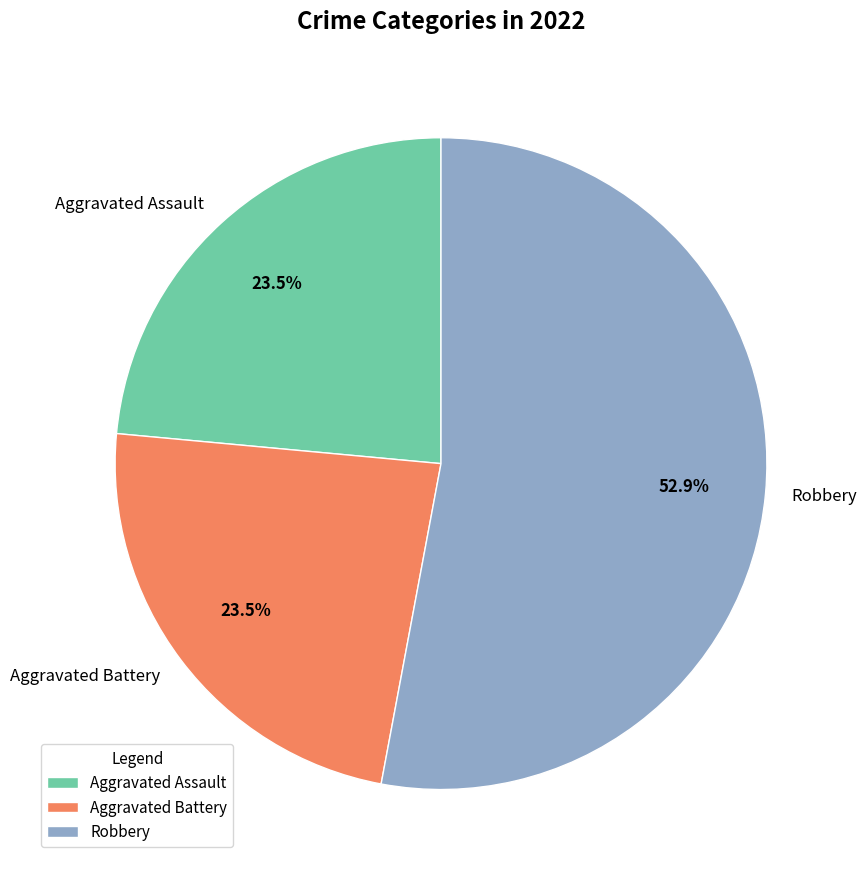

Which slice represents more than half of the pie?

Robbery